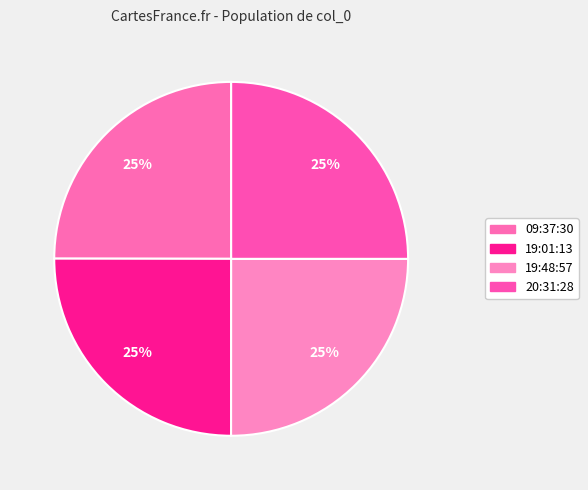

Does 20:31:28 account for over 50% of the chart?

No